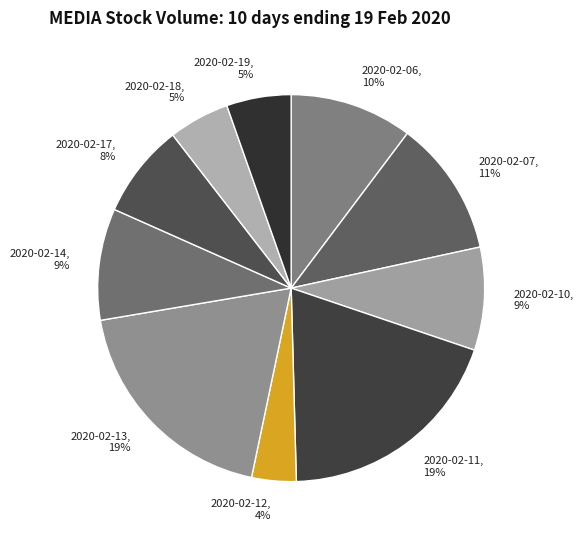

Combined, do 2020-02-13 and 2020-02-19 account for over 50%?

No